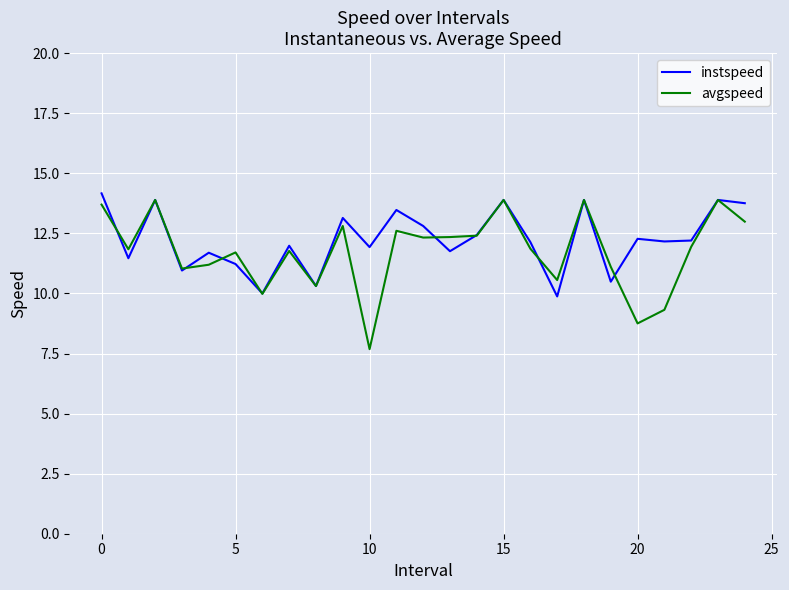

Which series has the largest range (max minus min)?

avgspeed